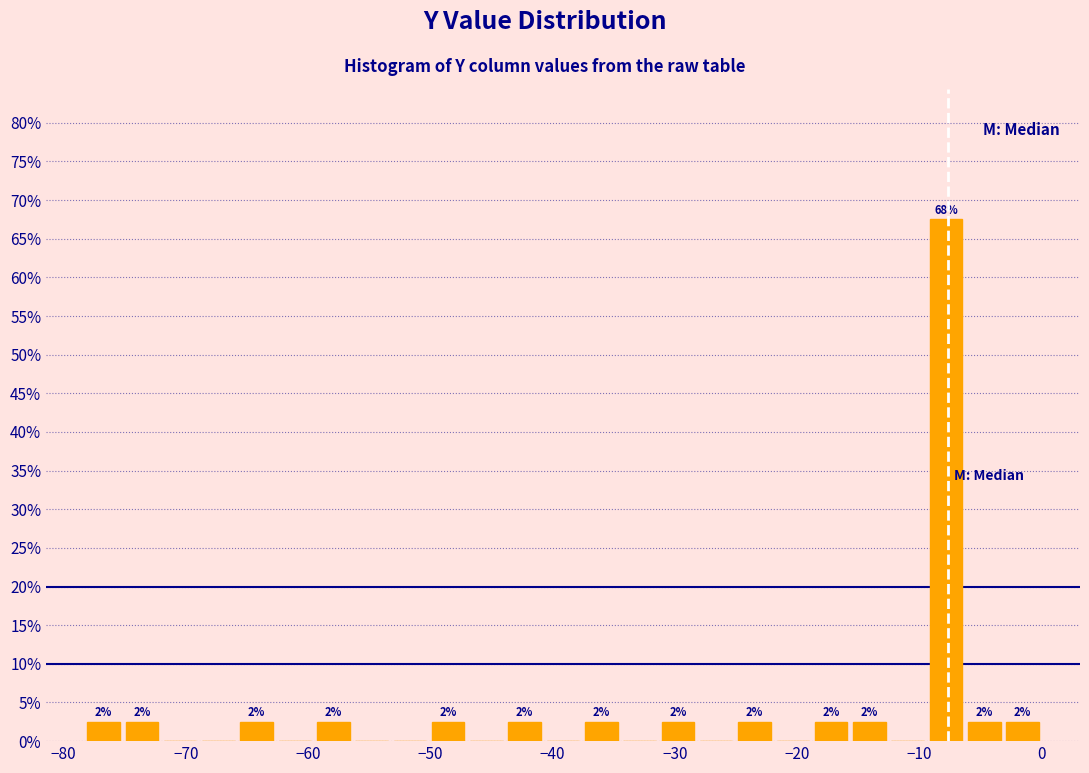

Read against the x-axis, roughly where is the centre of the tallest bar?

-8